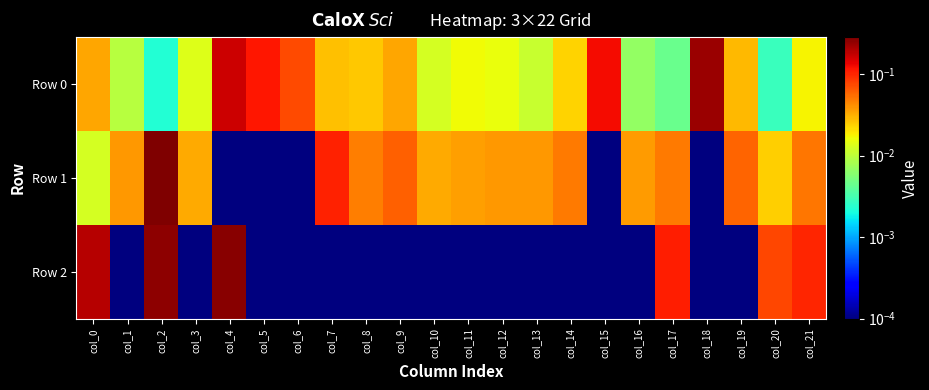

Which series has the largest total across all categories?

Row 2